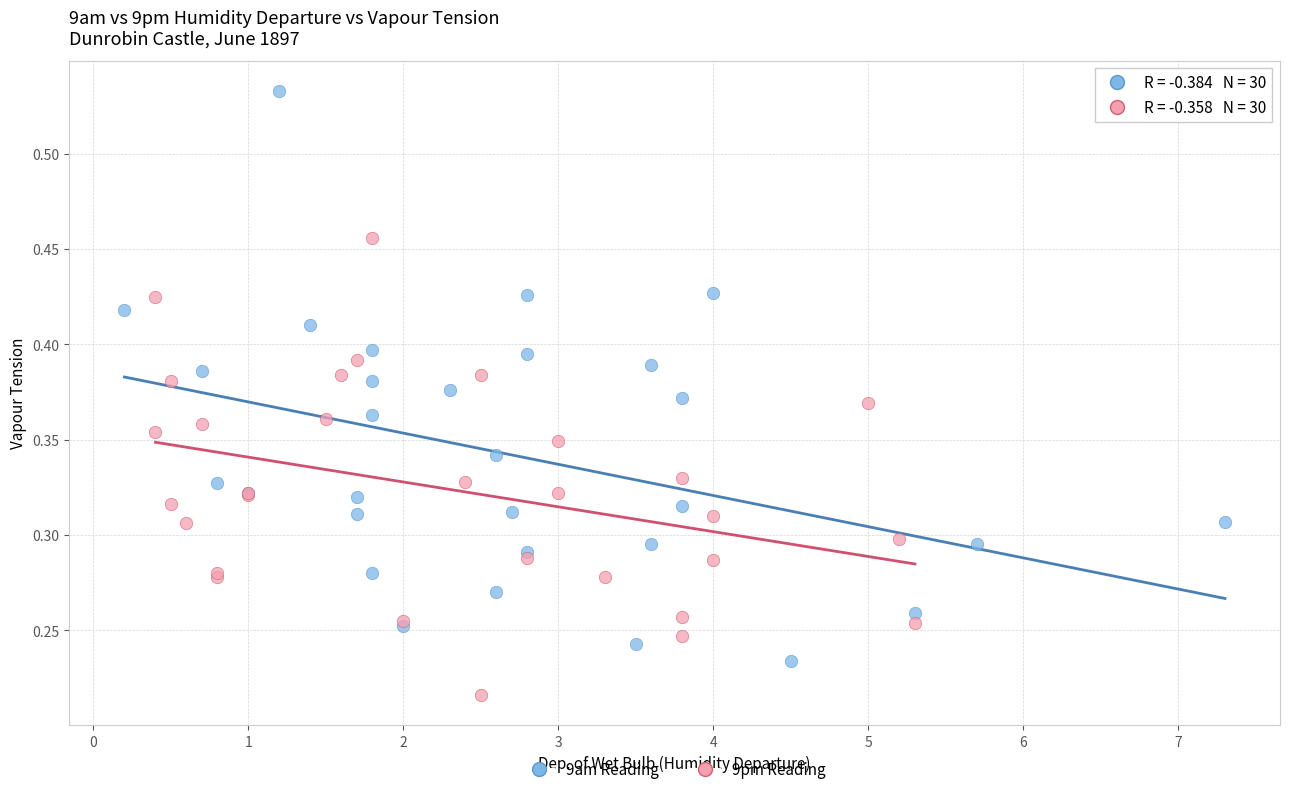

Which series contains the highest Y value?

9am Reading